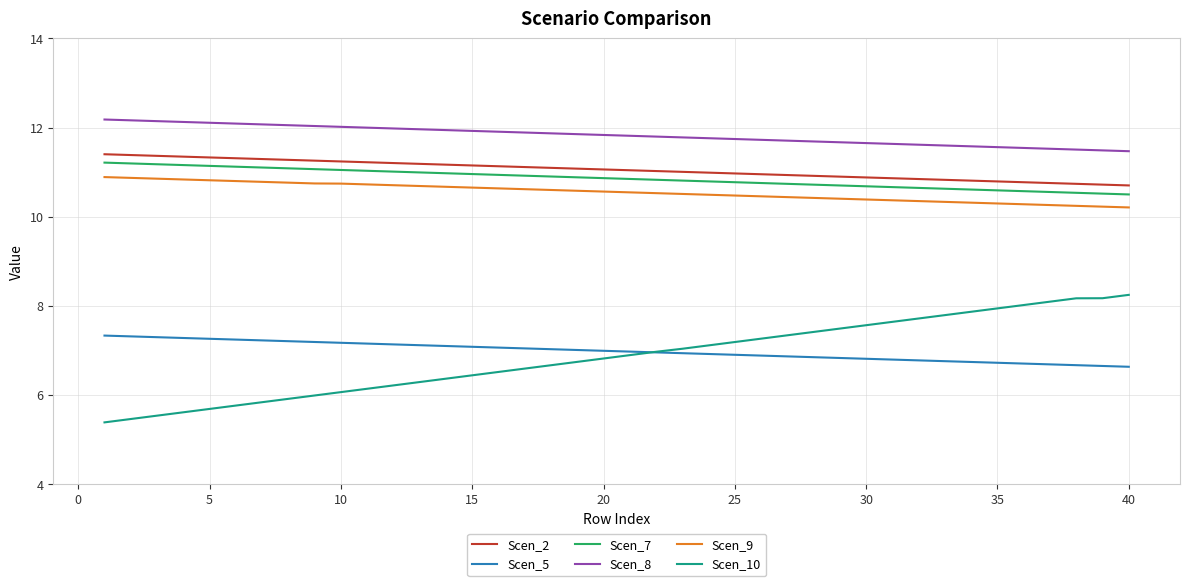

Does the chart have visible grid lines?

Yes